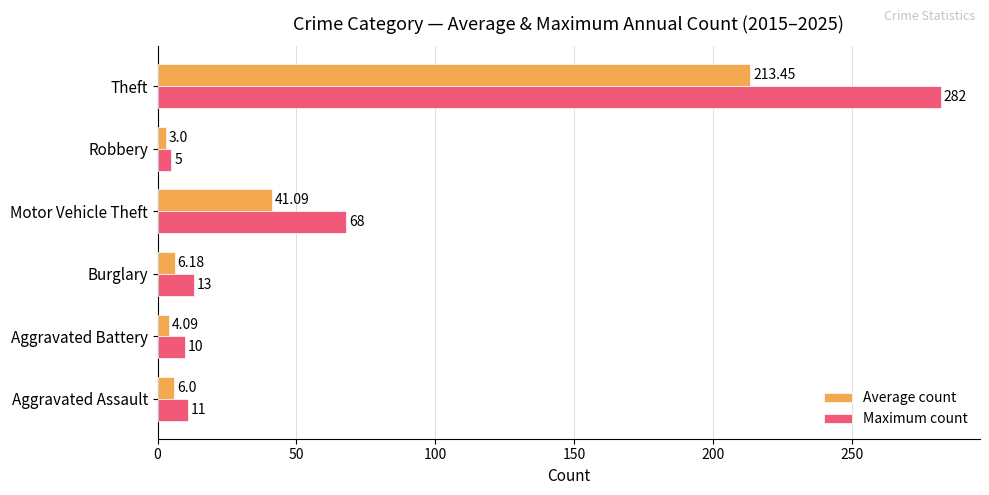

Is the value of Average count at Theft greater than the value of Maximum count at Aggravated Assault?

Yes